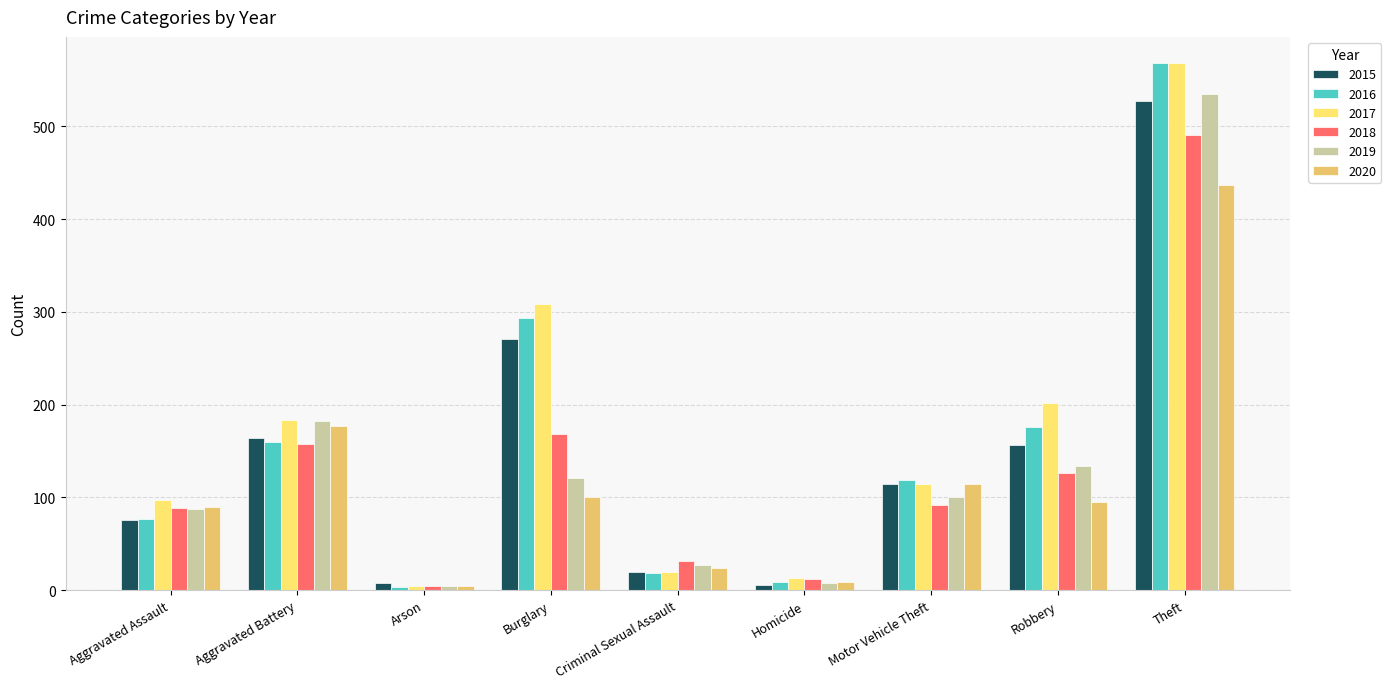

Which series has the largest total across all categories?

2017